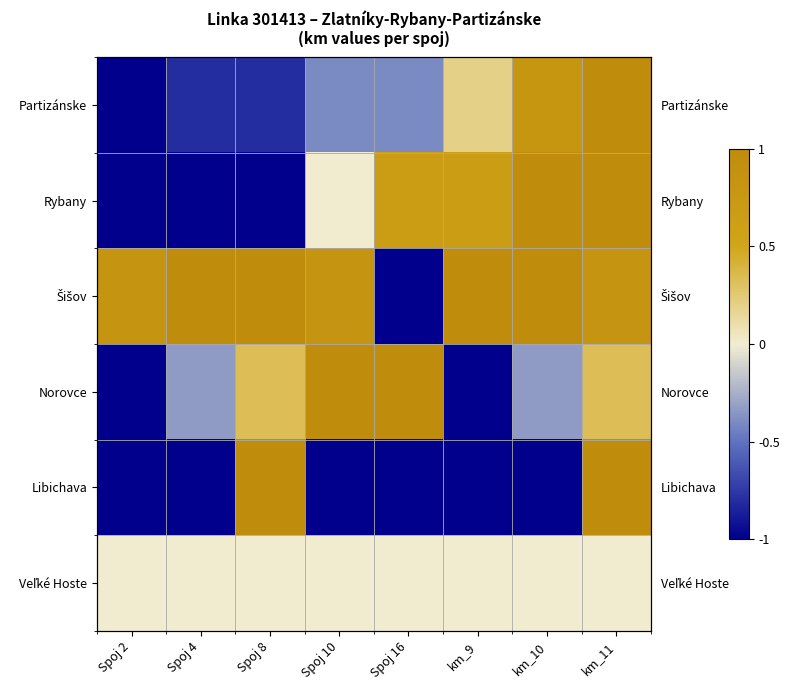

Count the number of categories in the chart.

8